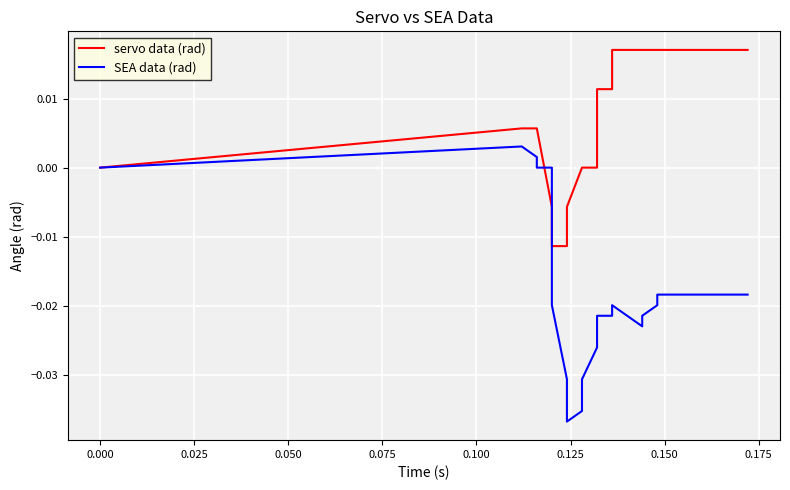

What is the sum of all SEA data (rad) values?

-0.7